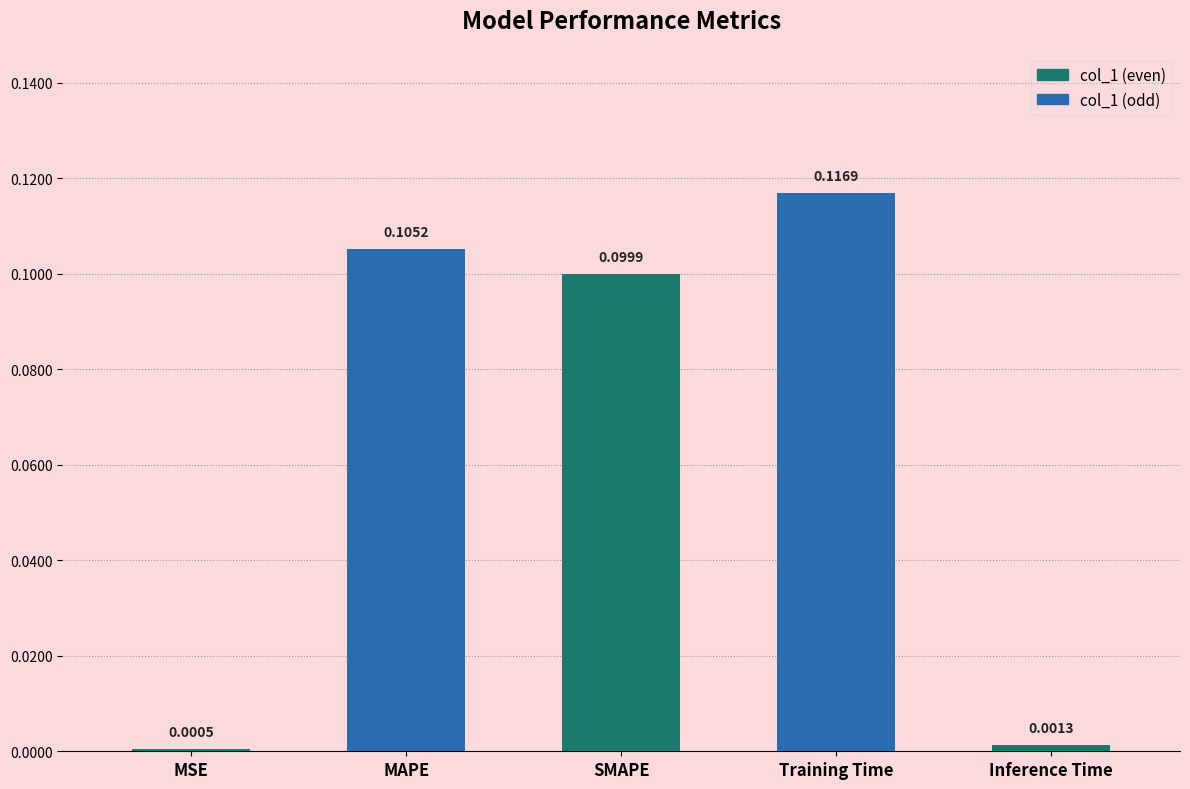

Which has a higher value, Training Time or Inference Time?

Training Time